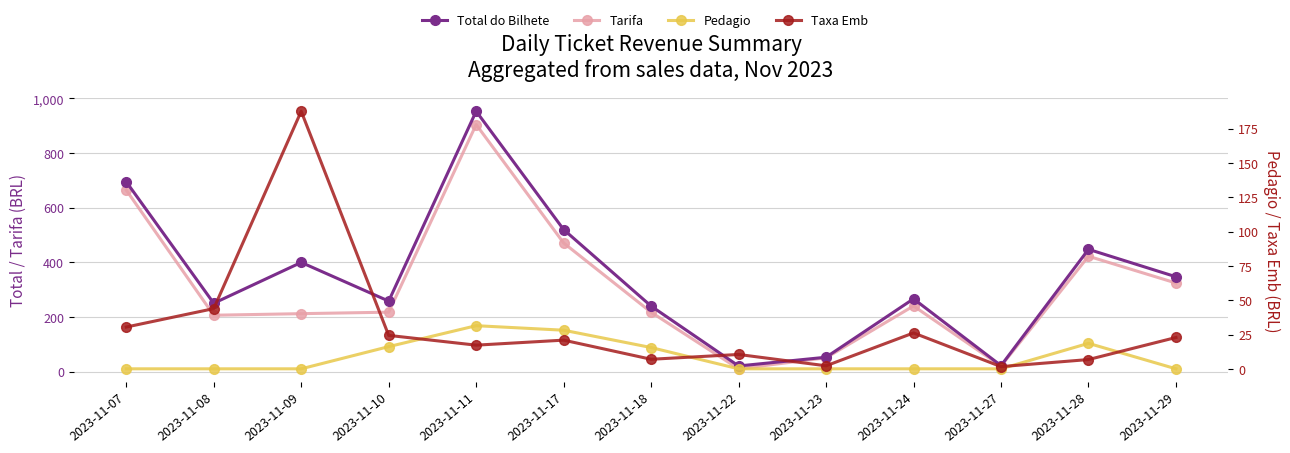

At which category does Taxa Emb reach its first local peak?

2023-11-09